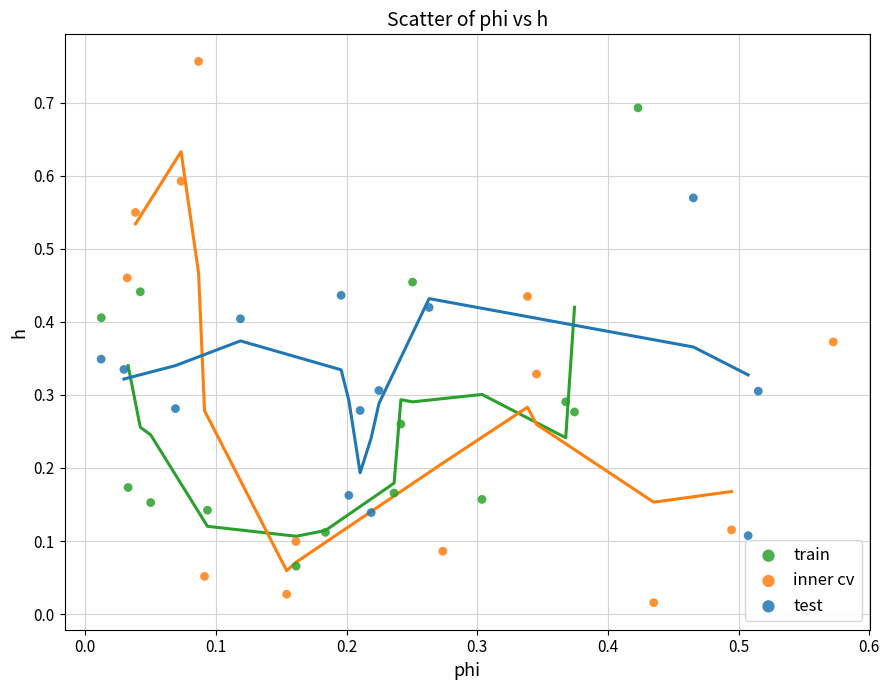

Which series contains the highest Y value?

inner cv